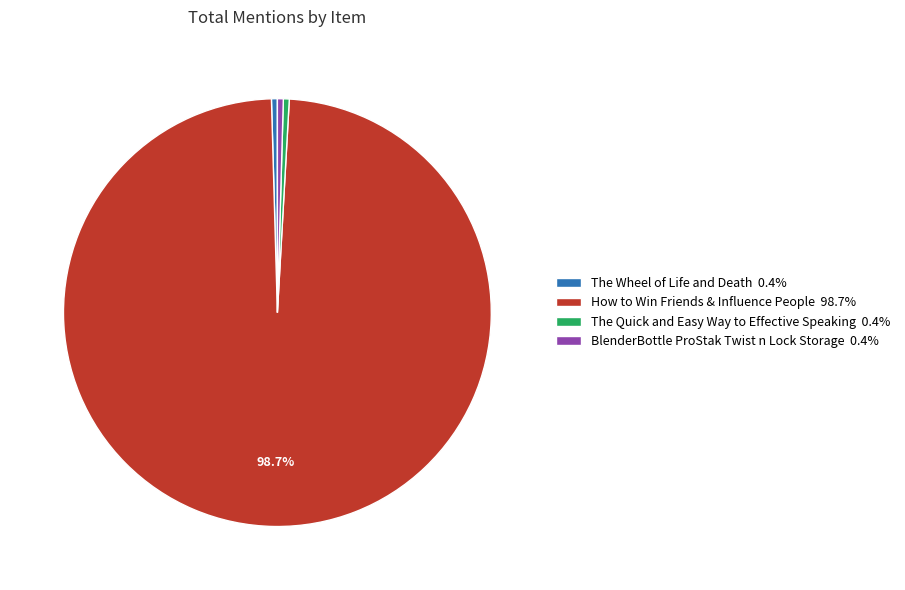

Approximately how many times larger is the value at The Quick and Easy Way to Effective Speaking 0.4% compared to BlenderBottle ProStak Twist n Lock Storage 0.4%?

1.0